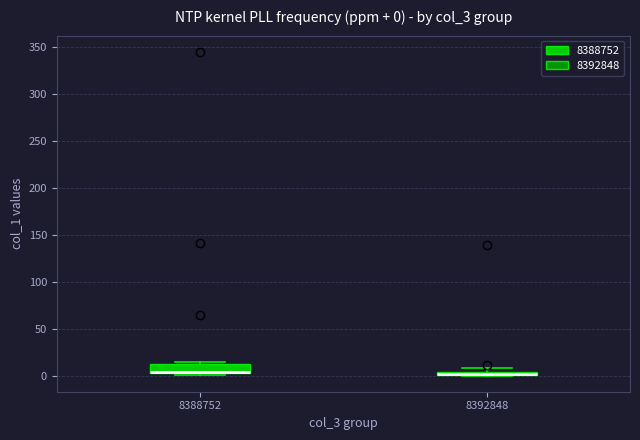

Comparing the boxes themselves (not the whiskers), which one is the tallest?

8388752